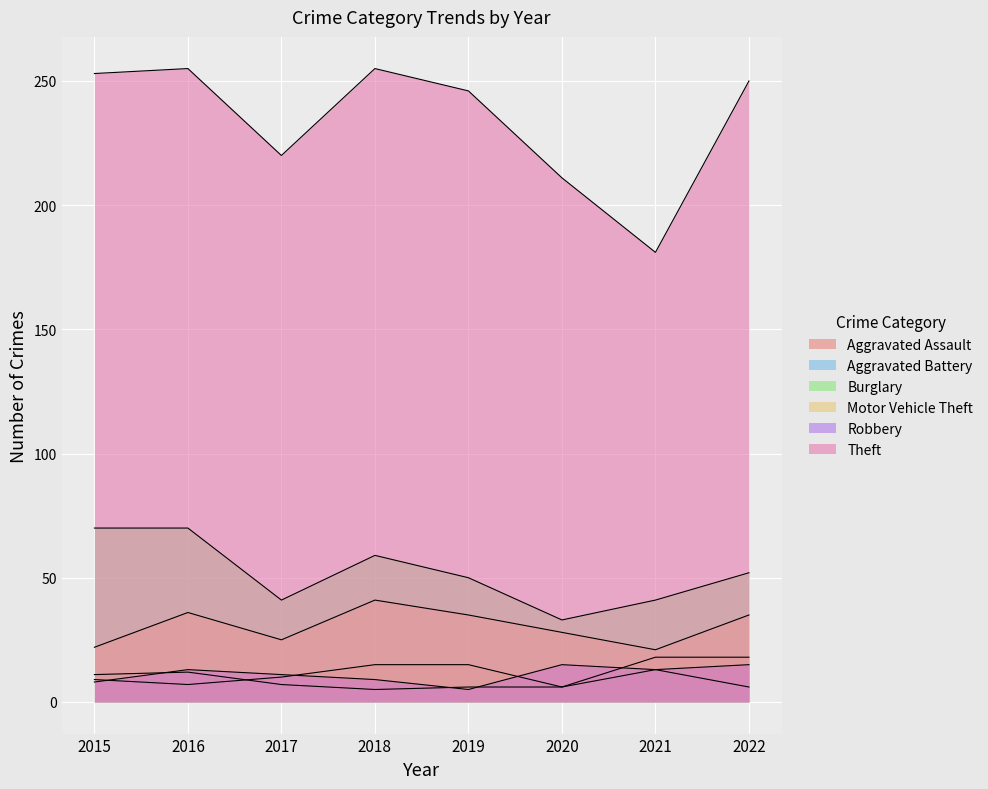

What is the sum of the Motor Vehicle Theft values at 2016 and 2015?

58